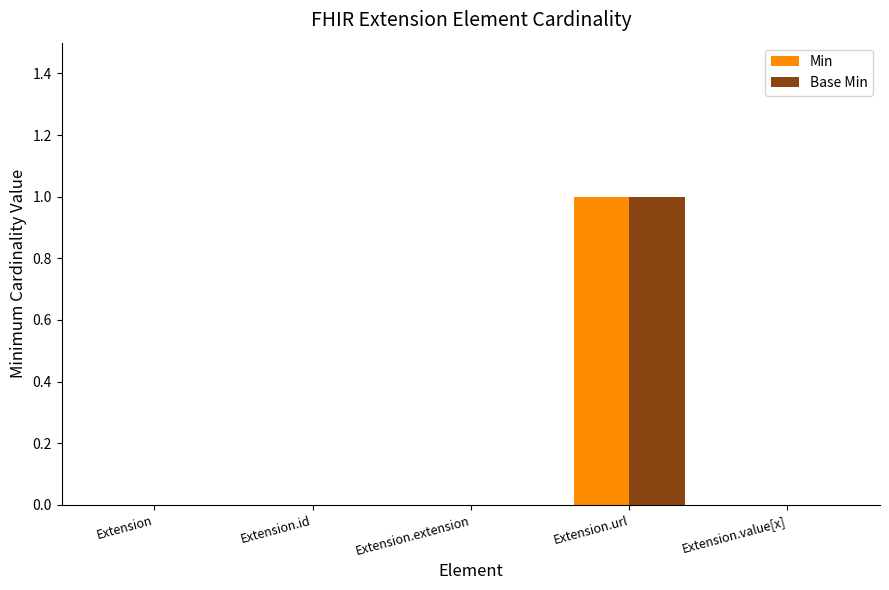

At which category is the sum across all series the highest?

Extension.url